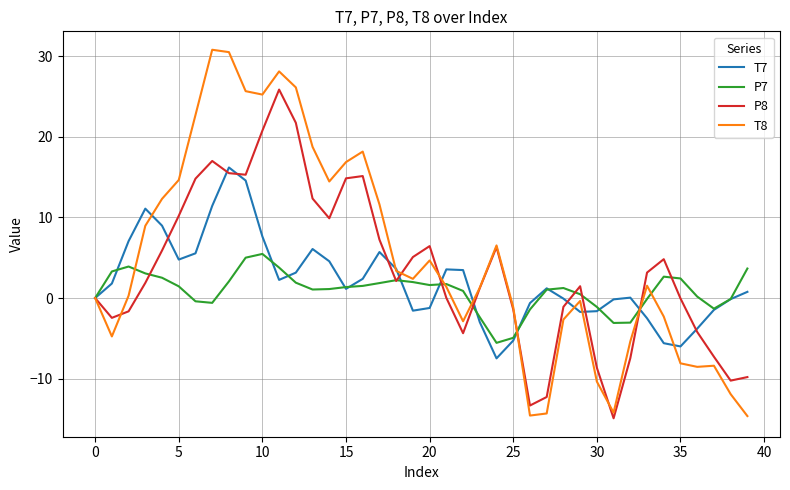

How many categories are shown in the chart?

40